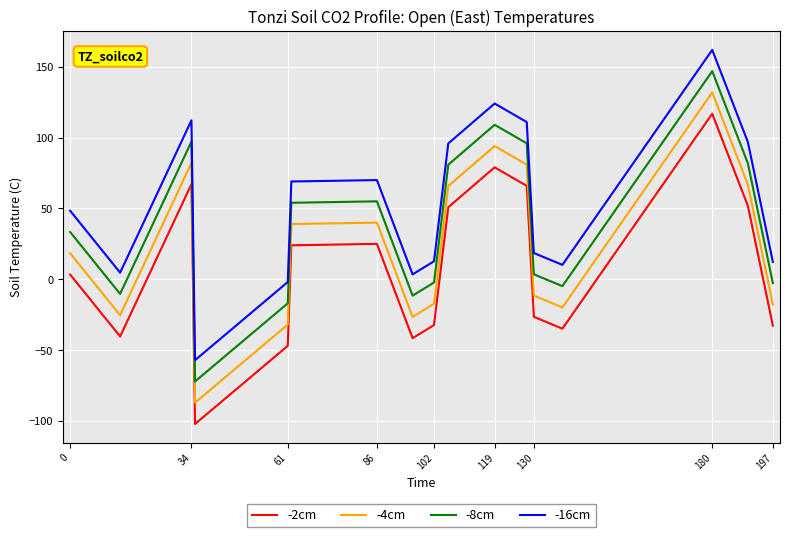

True or false: -16cm and -4cm intersect in this chart.

False